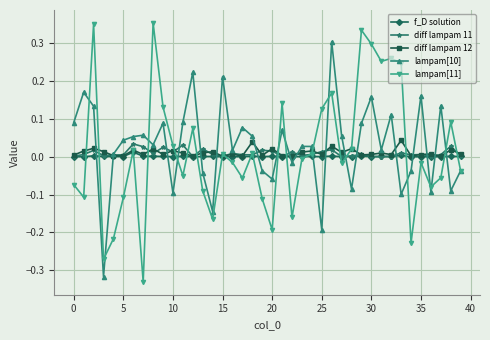

Which series has the largest range (max minus min)?

lampam[11]